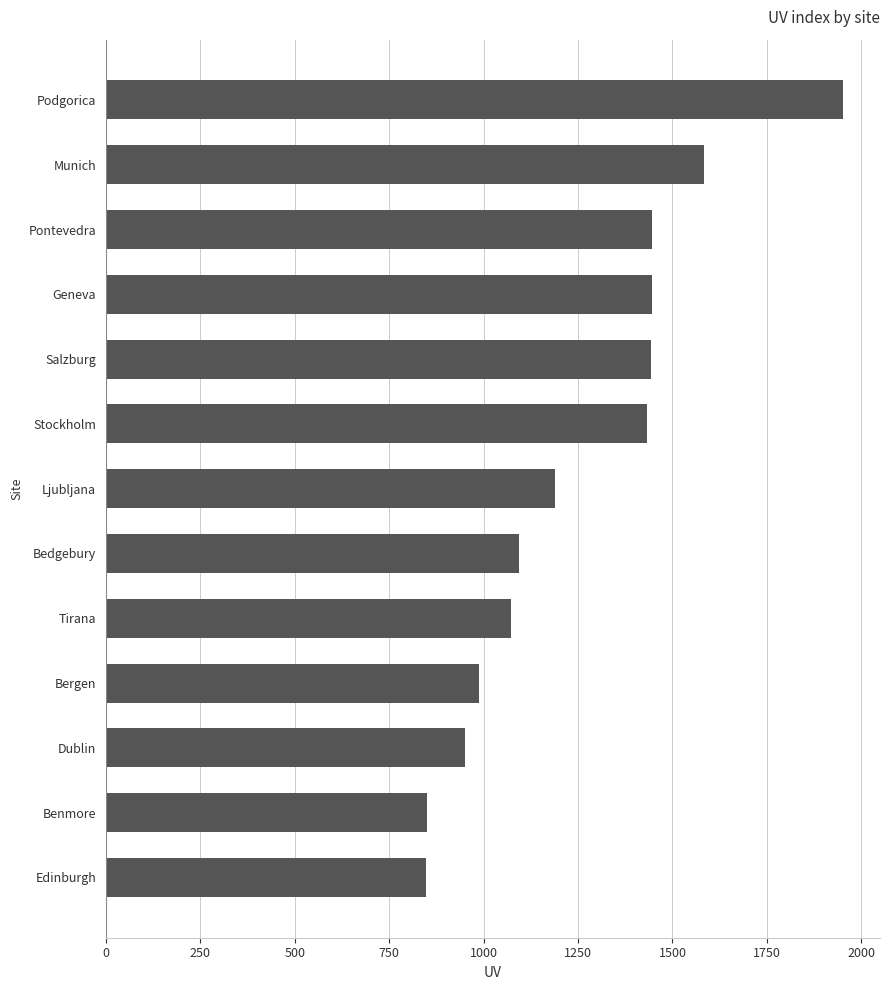

What is the sum of all values?

16298